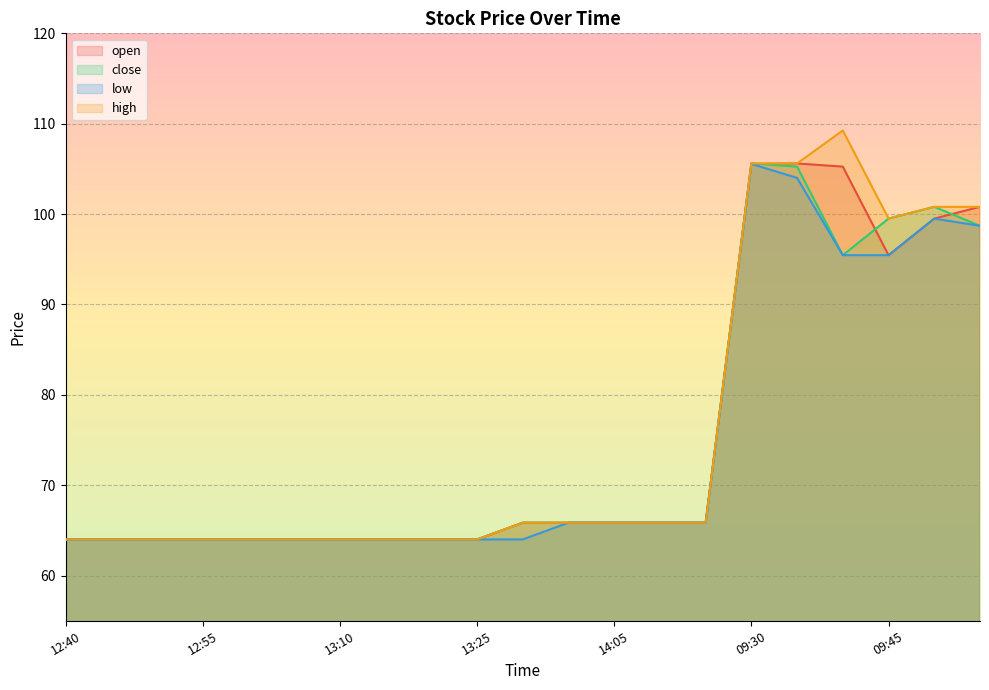

The close series shows 125.9 at 09:40. True or false?

False